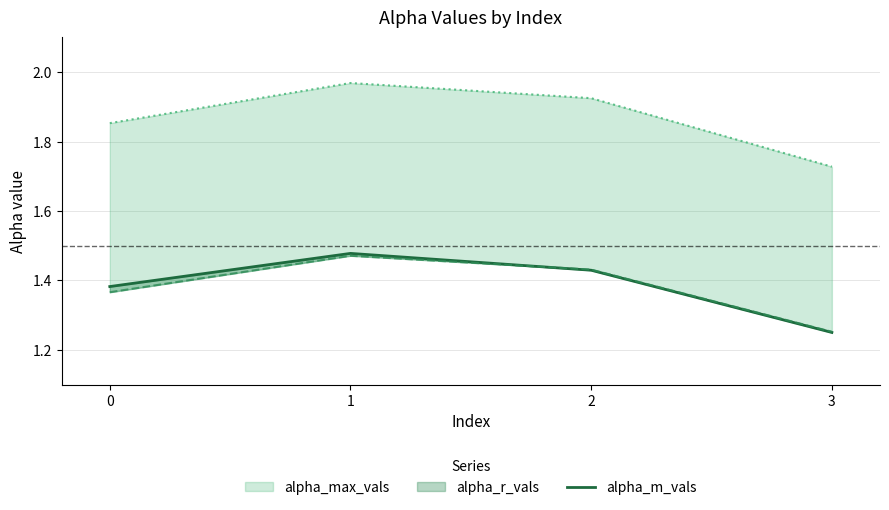

What is the value of the 3rd point from the left?

1.4